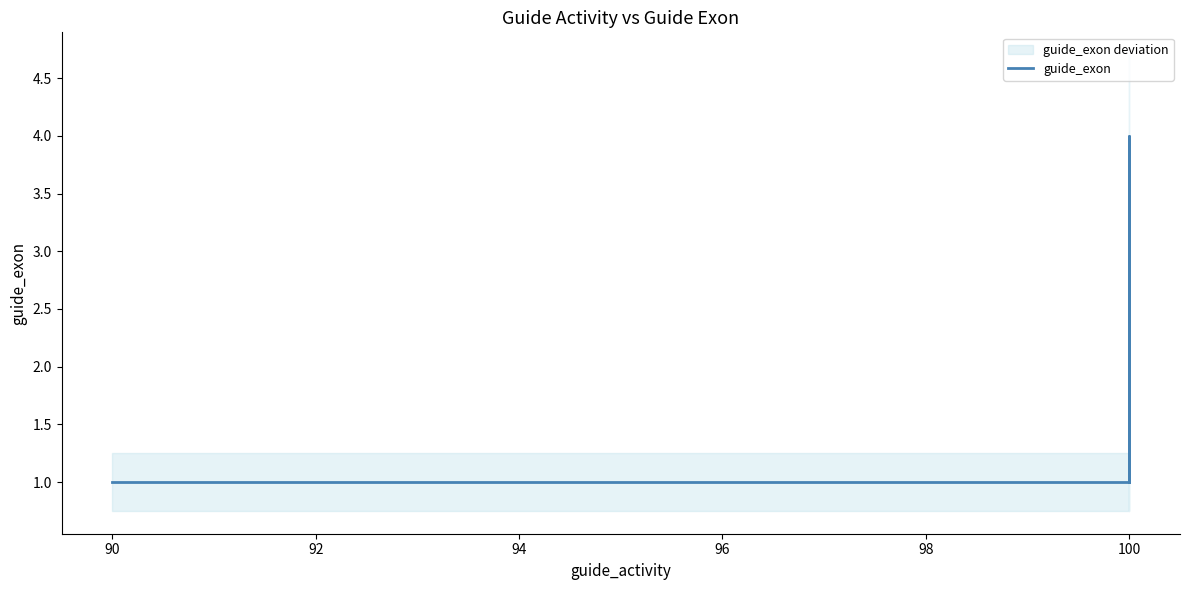

Reading left to right, list all the values displayed in this chart.

1	1	4	1	1